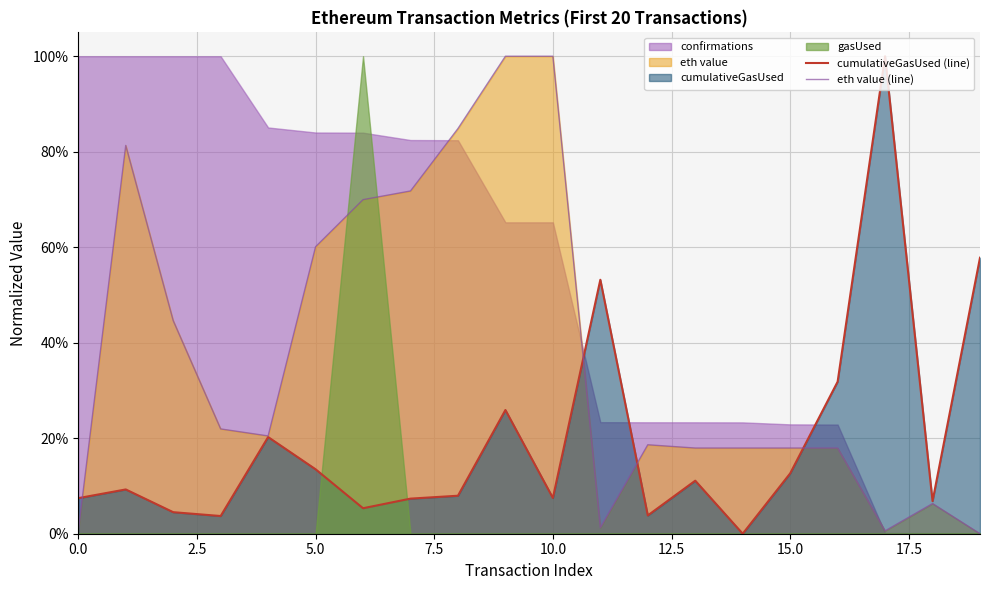

True or false: cumulativeGasUsed (line) has more than 2 interior local peaks.

True